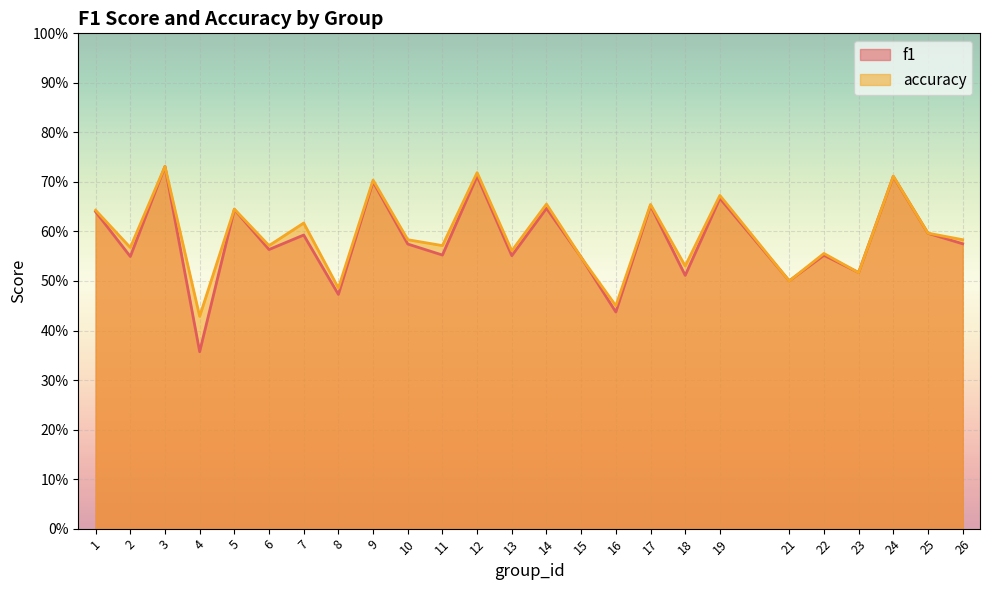

Which series has the widest spread of values?

f1